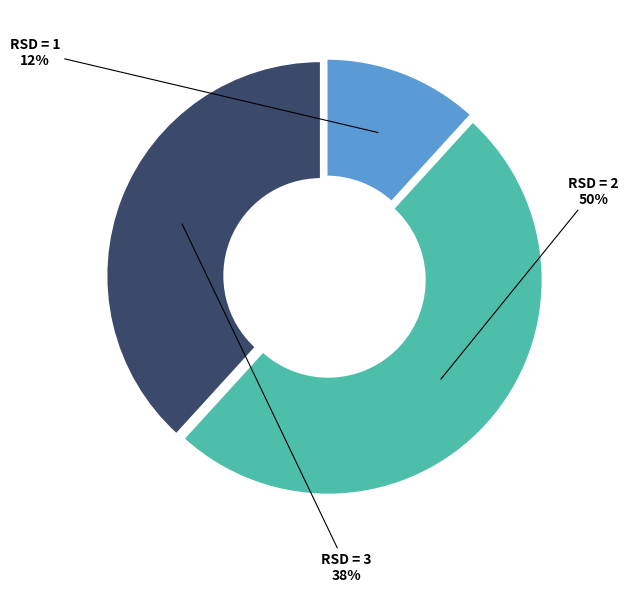

To the nearest percent, what is the difference between the largest and smallest slice percentages?

38%